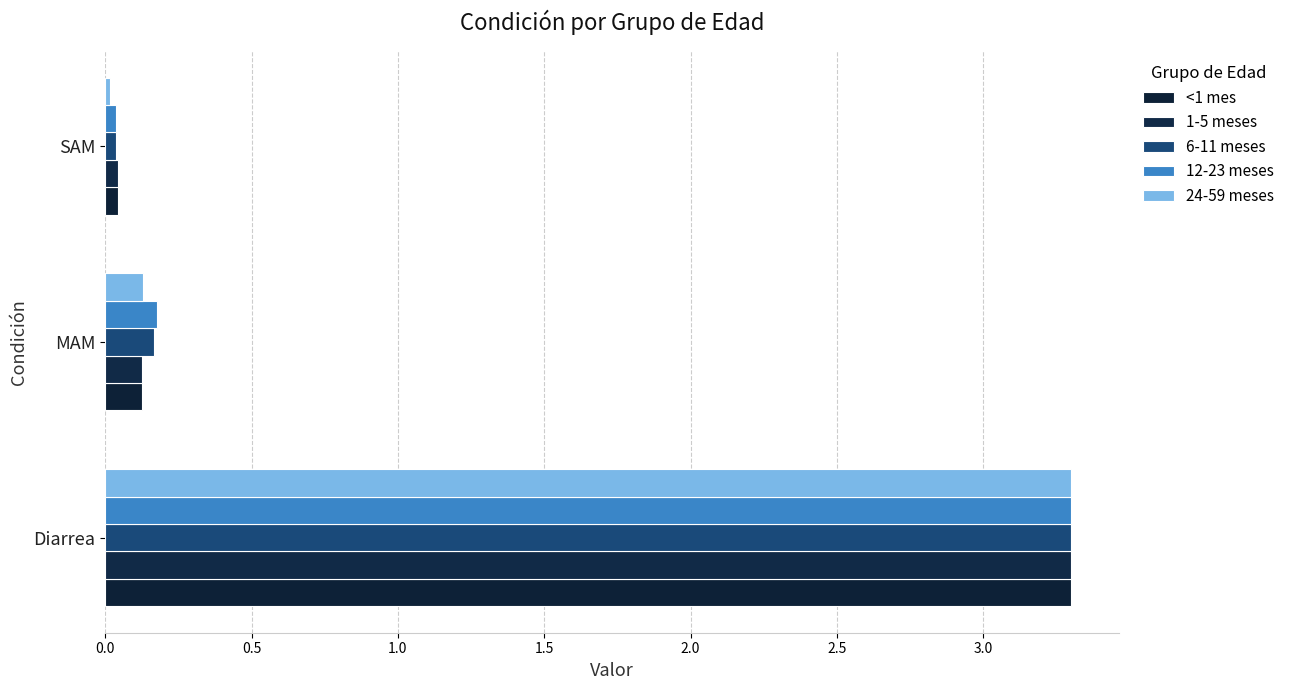

How many data points does each series have?

3